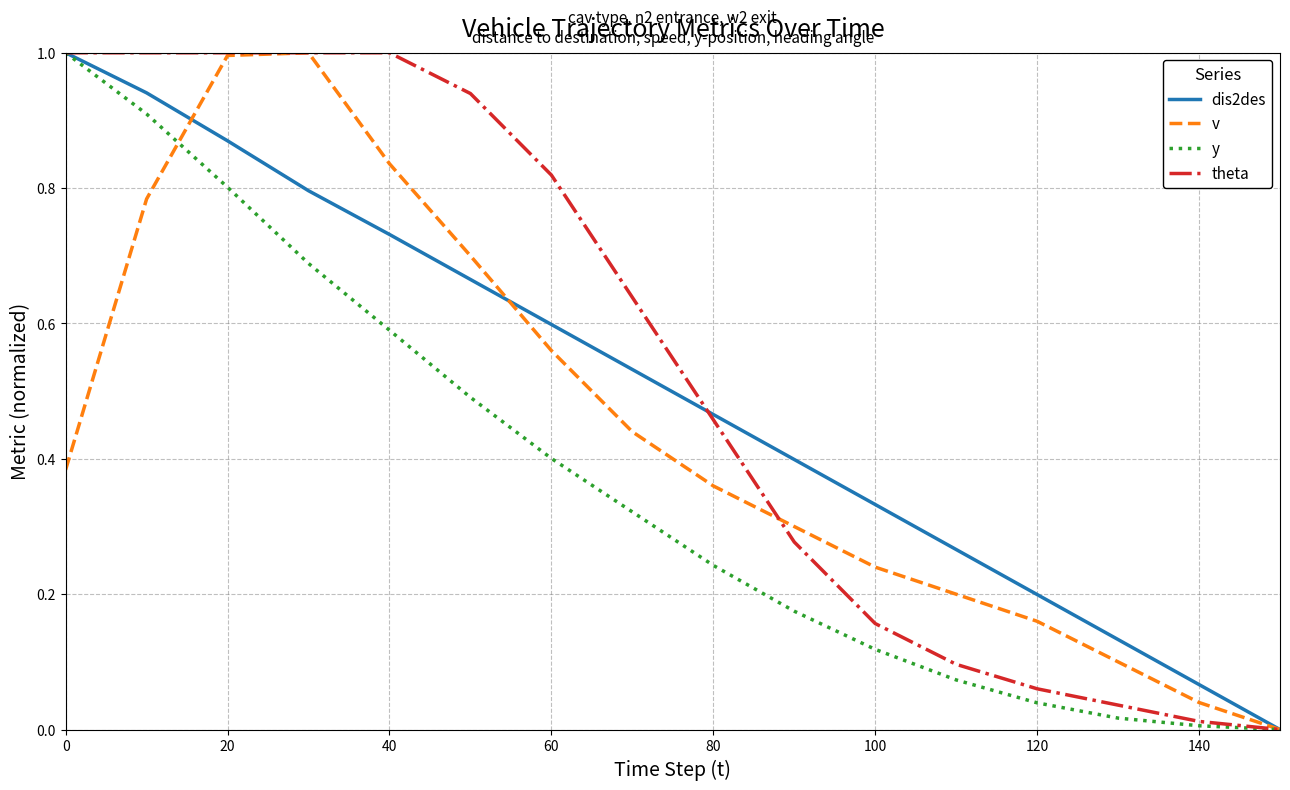

What is the greatest value displayed?

1.0